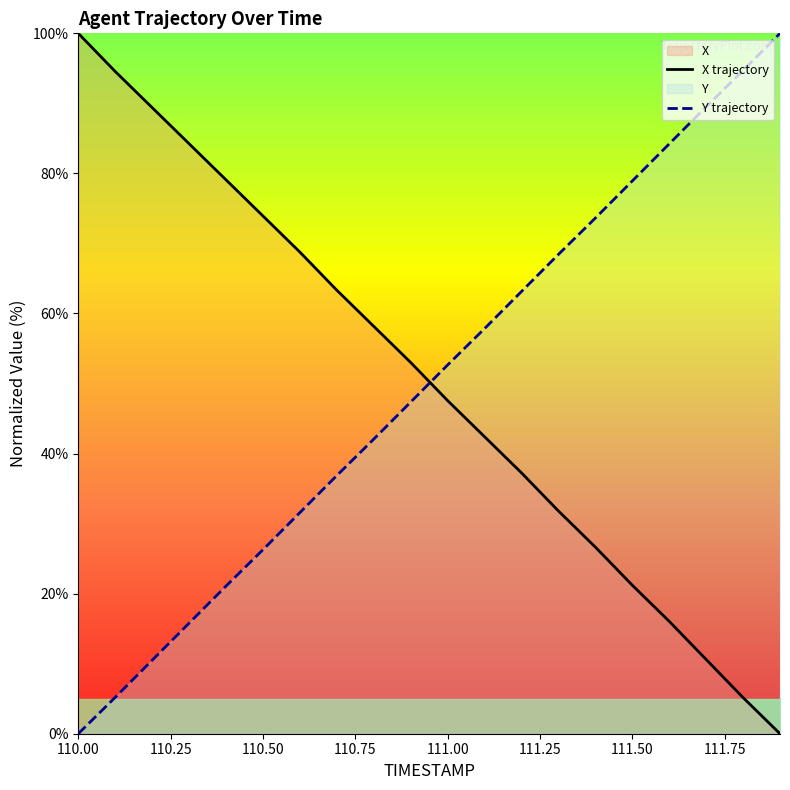

Which series ends up on top after the final intersection of X trajectory and Y trajectory?

Y trajectory